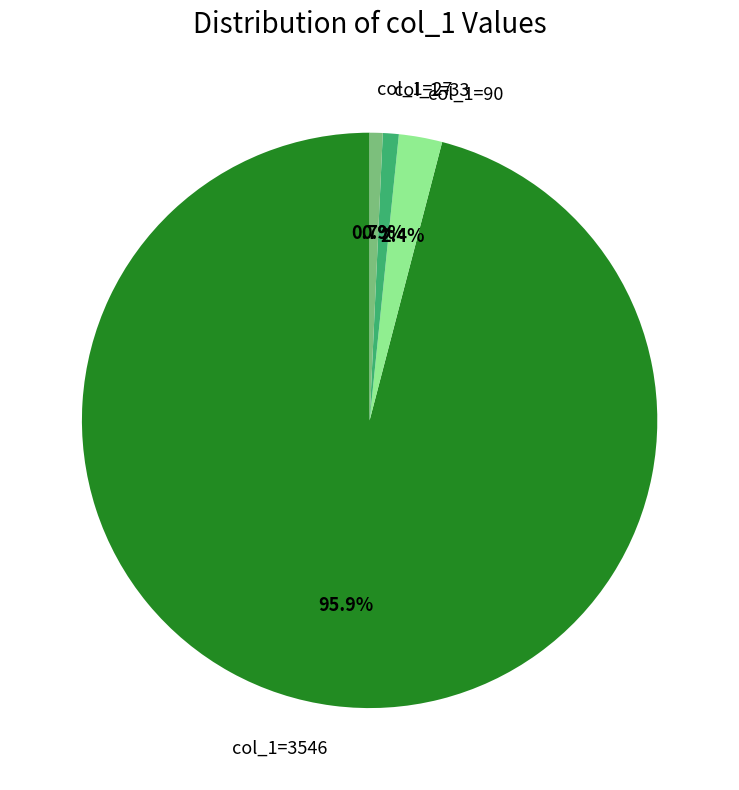

How many segments does this pie chart have?

4